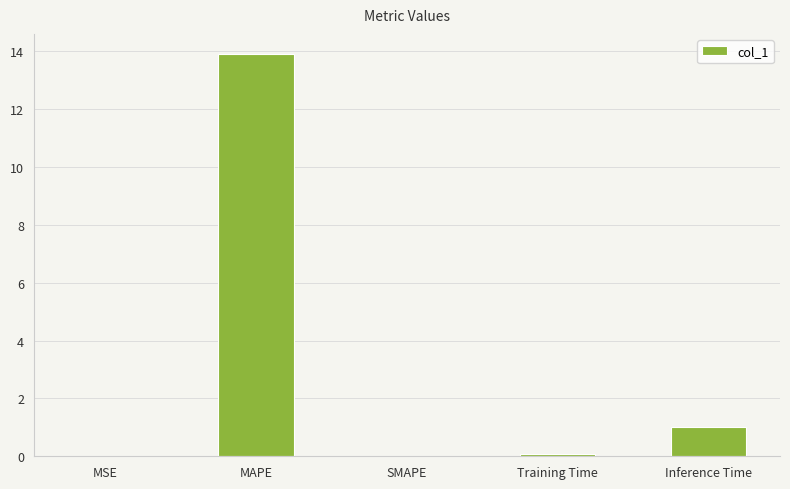

What is the sum of all values?

15.0